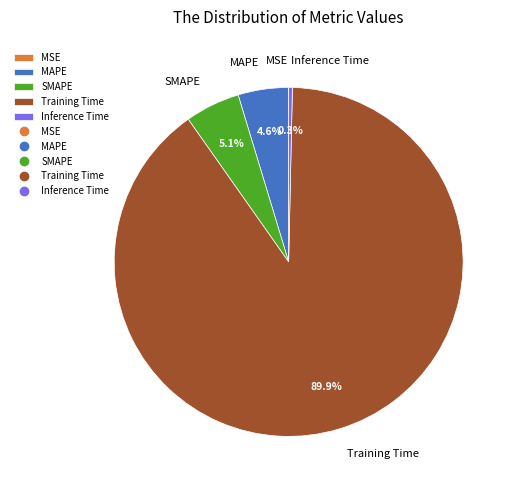

Which slice is the largest?

Training Time